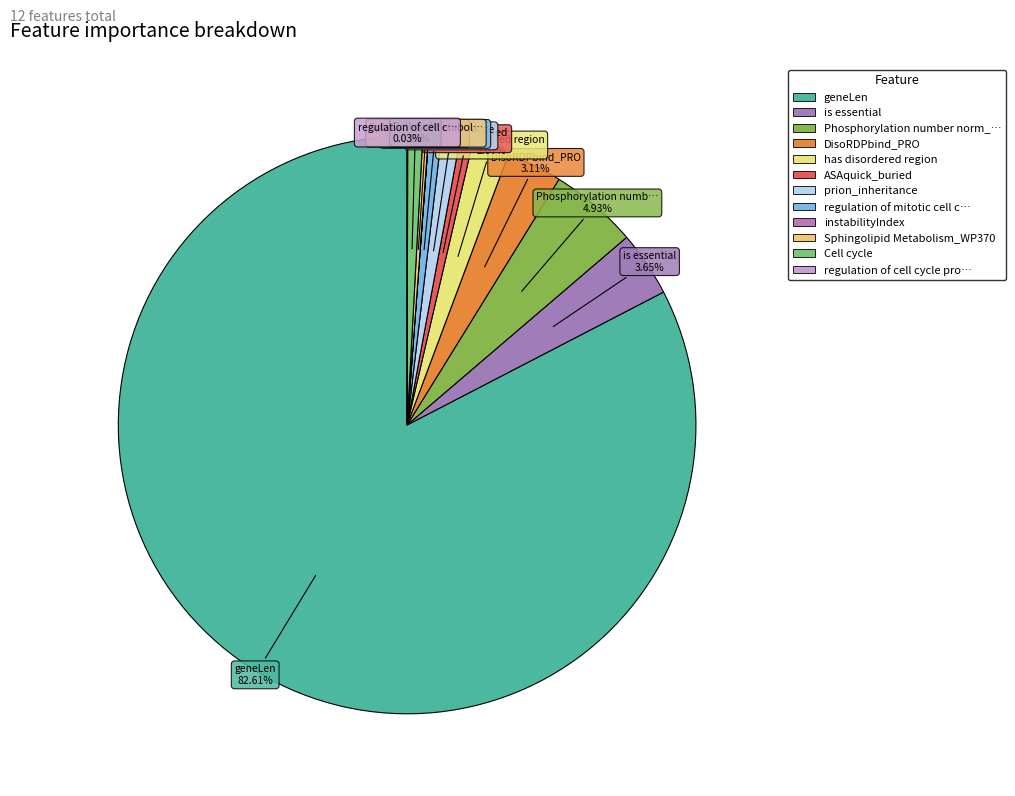

Is there a majority slice in this chart?

Yes